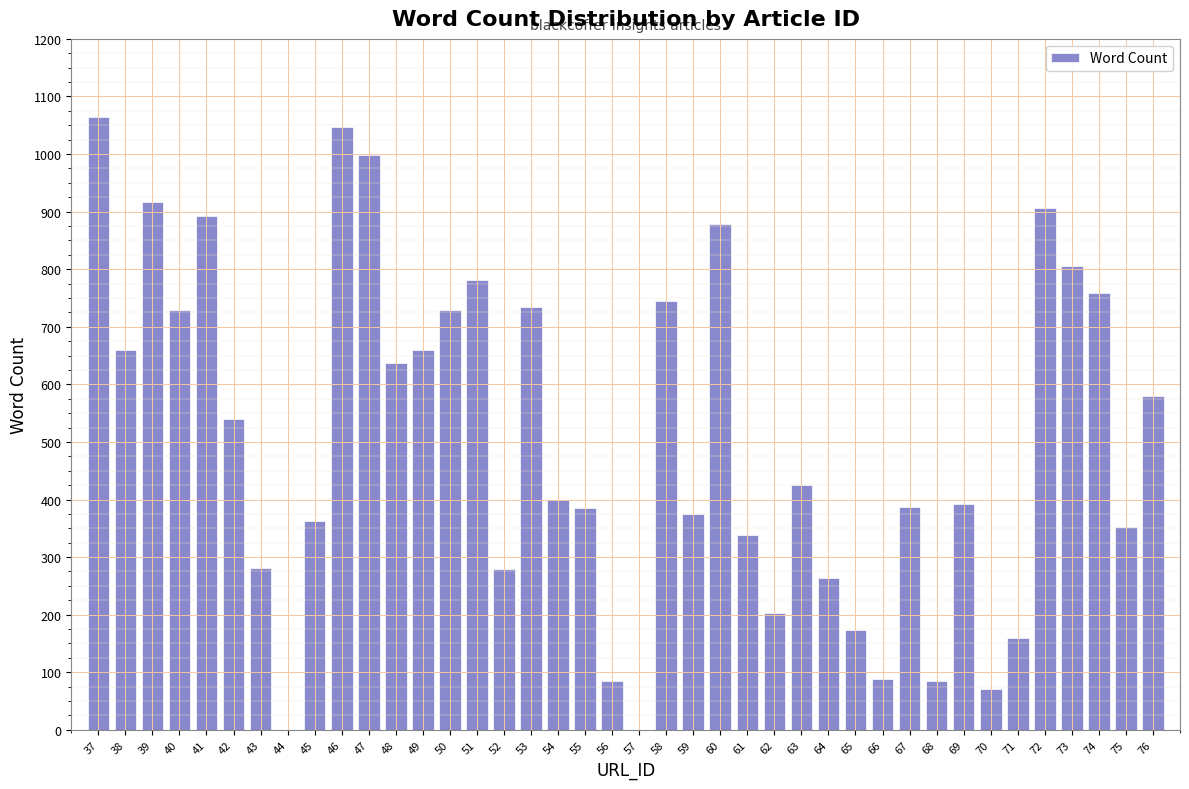

What is the sum of all values?

20167